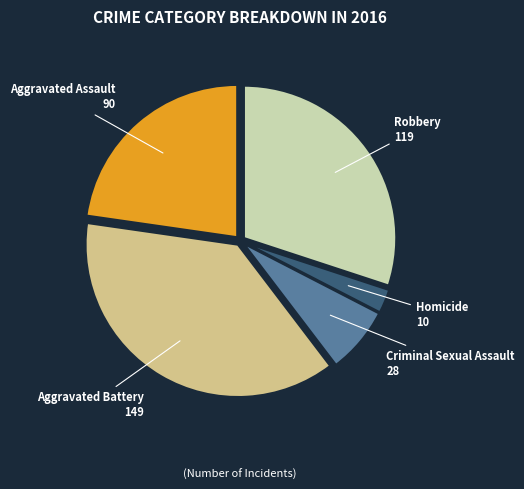

Is there any slice that represents more than half of the pie?

No